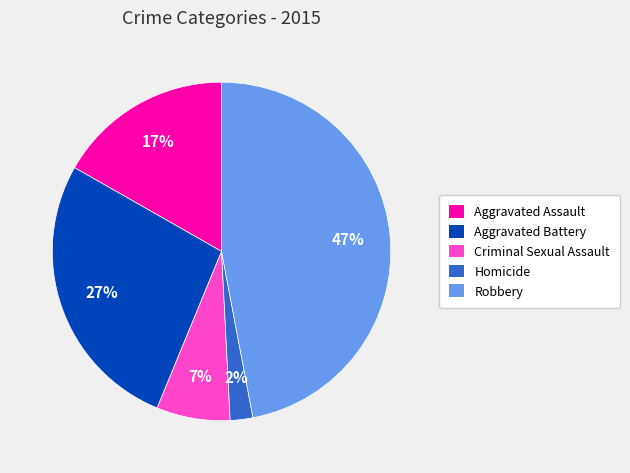

What is the largest slice in the pie chart?

Robbery